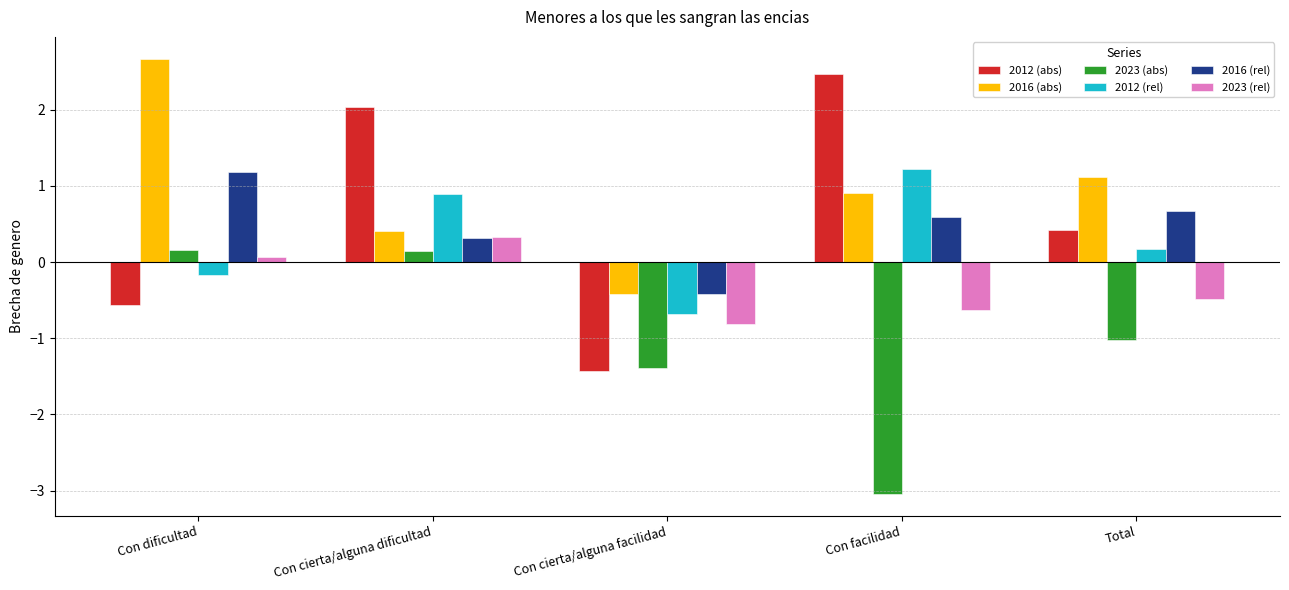

What is the difference between the second highest and minimum values in the 2023 (abs) series?

3.2